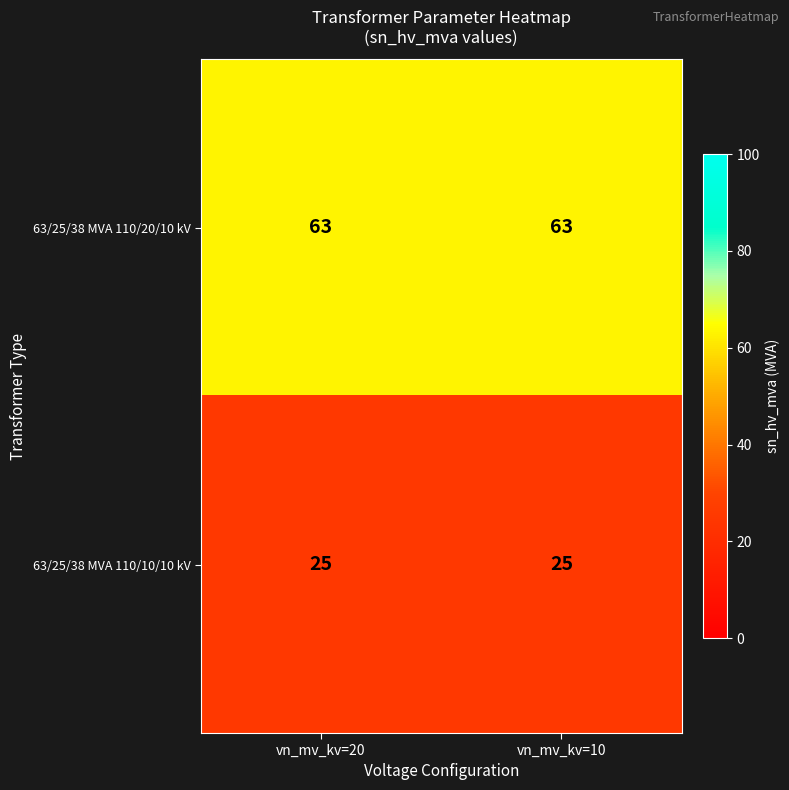

List the series in order of their peak value, highest first.

63/25/38 MVA 110/20/10 kV, 63/25/38 MVA 110/10/10 kV